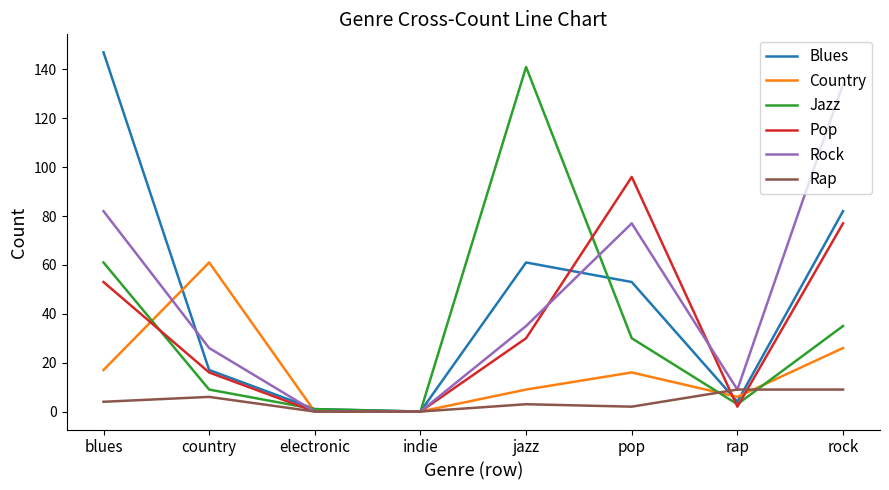

How many lines are shown in the chart?

6